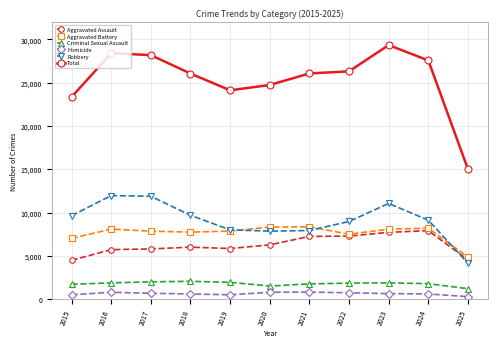

How many values in the Robbery series are below 9116?

5